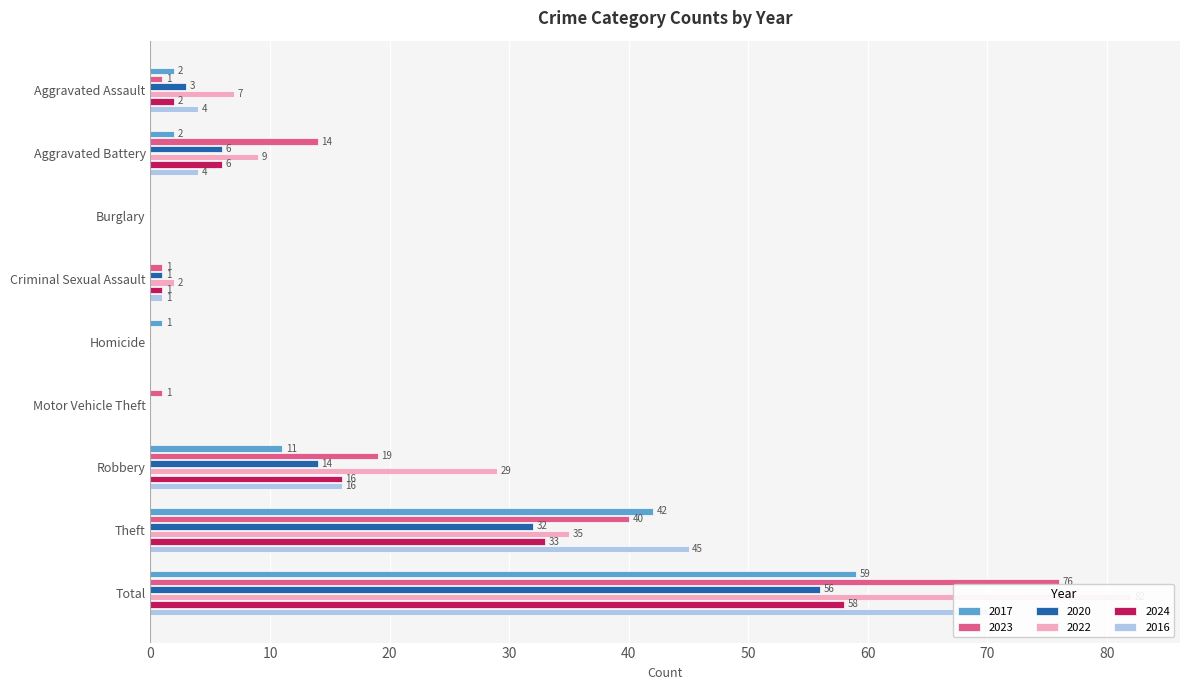

Between Criminal Sexual Assault and Robbery, which series saw the biggest shift?

2022